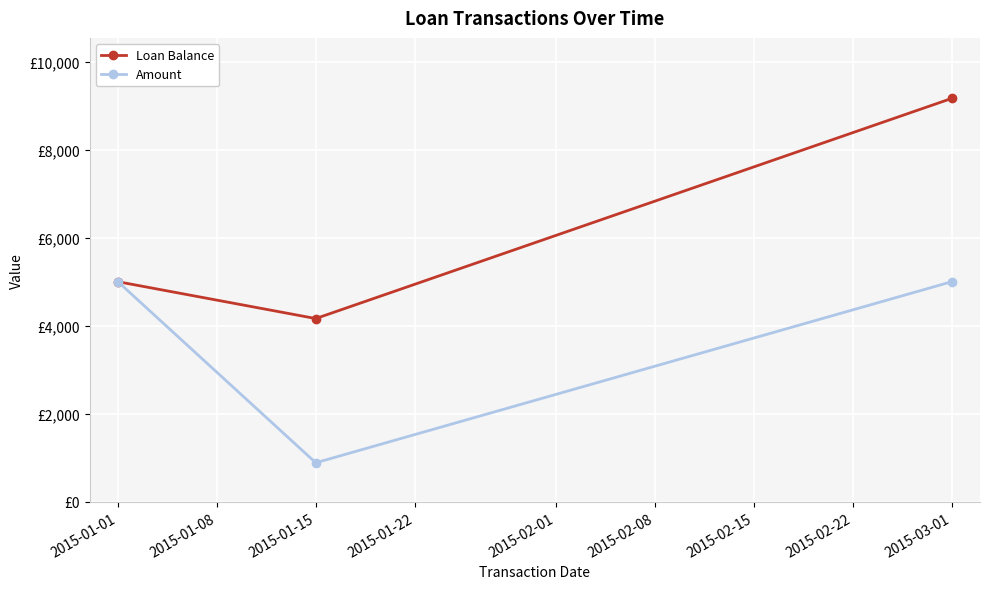

Rank the series by their maximum value, from highest to lowest.

Loan Balance, Amount